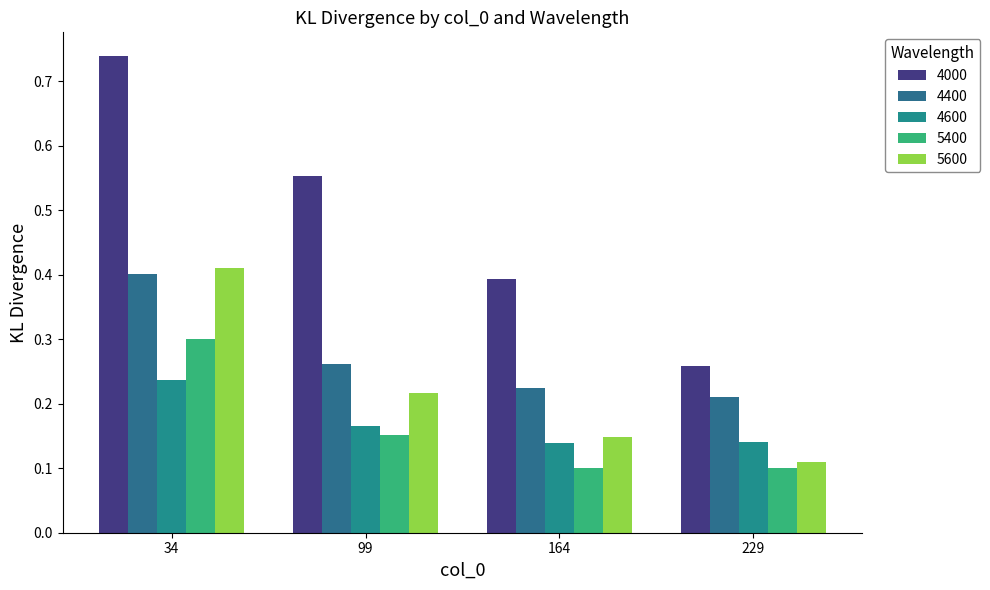

How many data points does each series have?

4